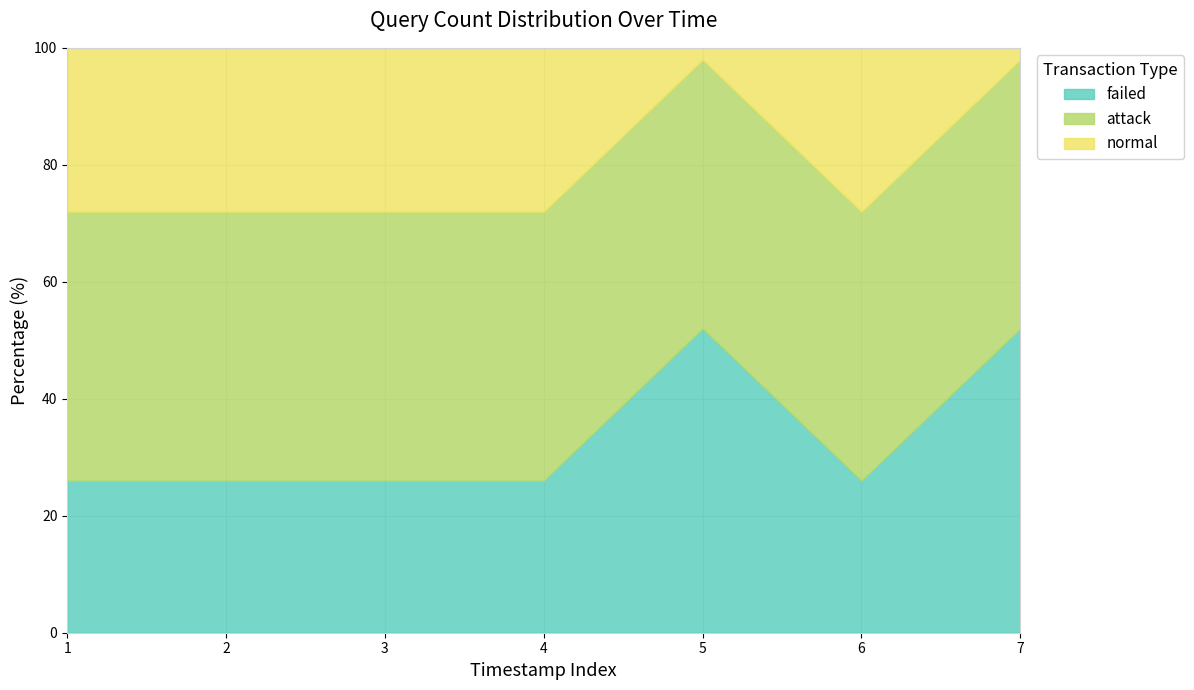

How many values exceed 26?

2